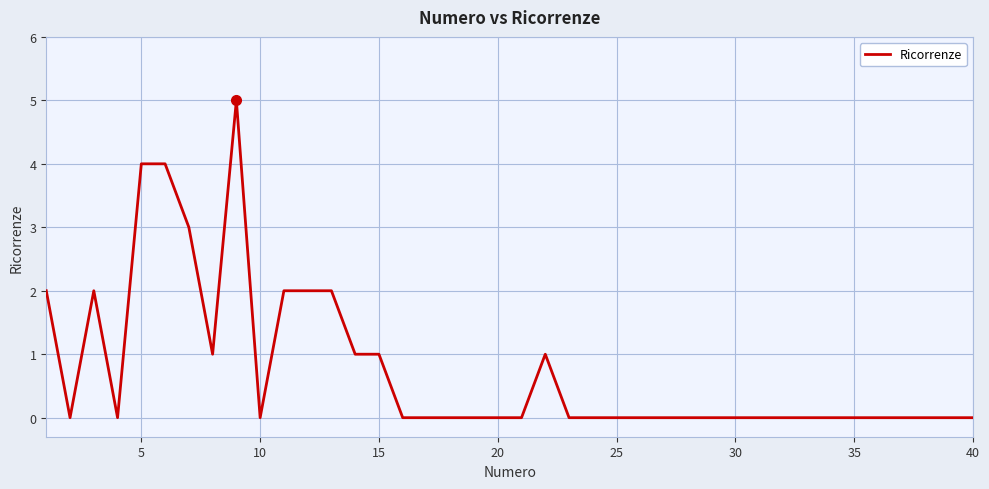

Reading left to right, transcribe all the data shown in this chart.

2	0	2	0	4	4	3	1	5	0	2	2	2	1	1	0	0	0	0	0	0	1	0	0	0	0	0	0	0	0	0	0	0	0	0	0	0	0	0	0